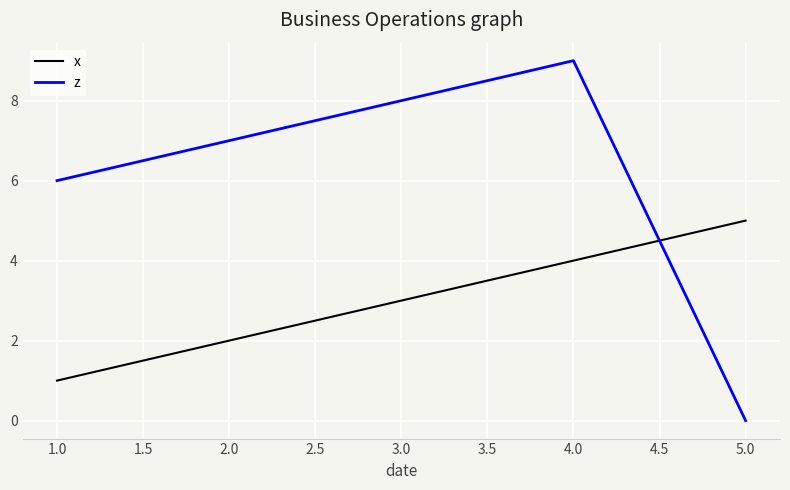

Count the z values in the range 6 to 8.

3